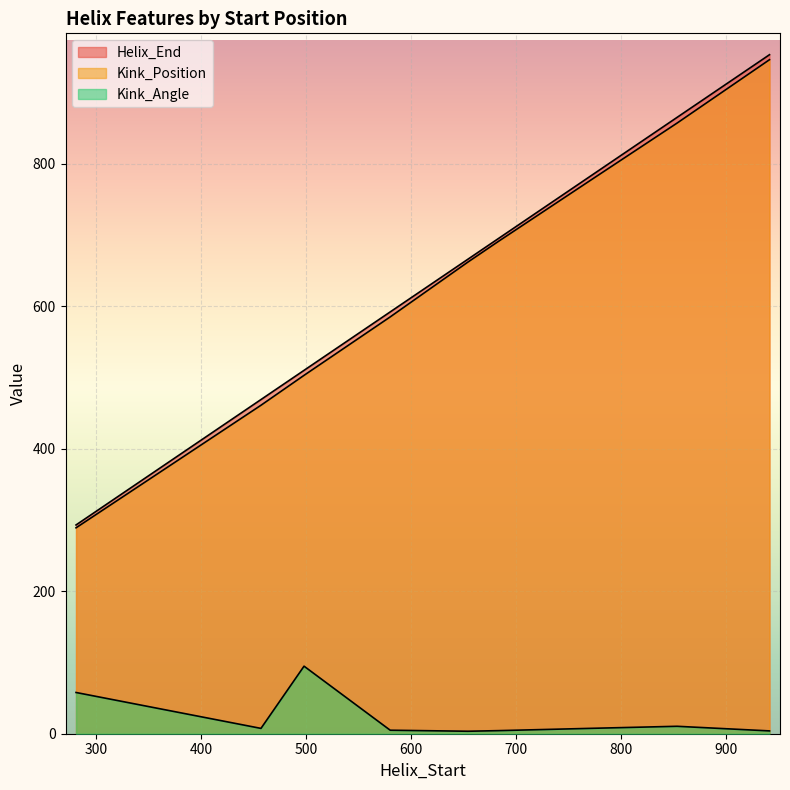

List the labels in order of Helix_End value, largest first.

941, 853, 775, 683, 654, 580, 498, 457, 281